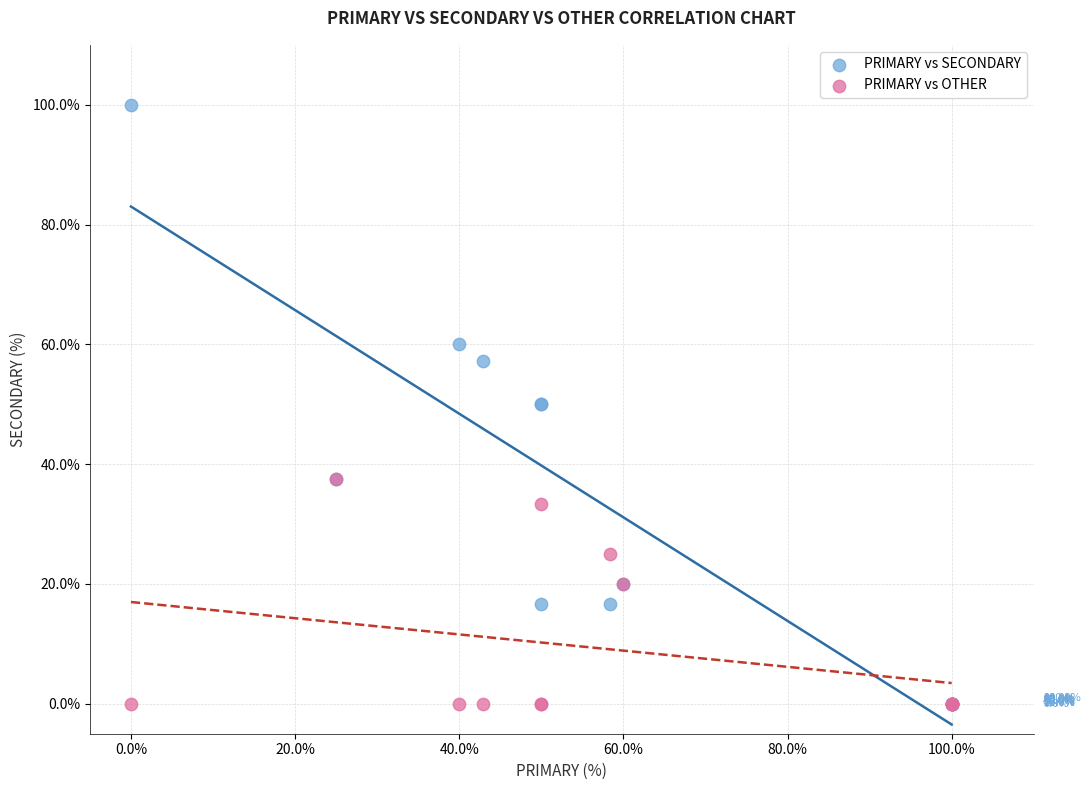

Which series reaches the maximum Y coordinate?

PRIMARY vs SECONDARY